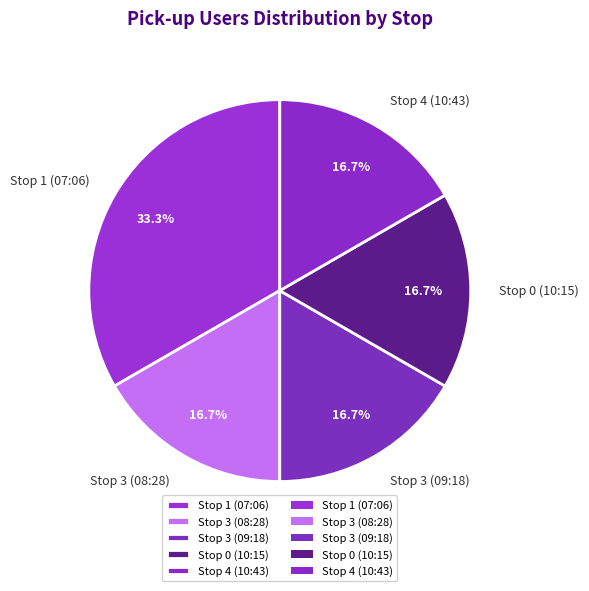

What is the largest slice in the pie chart?

Stop 1 (07:06)